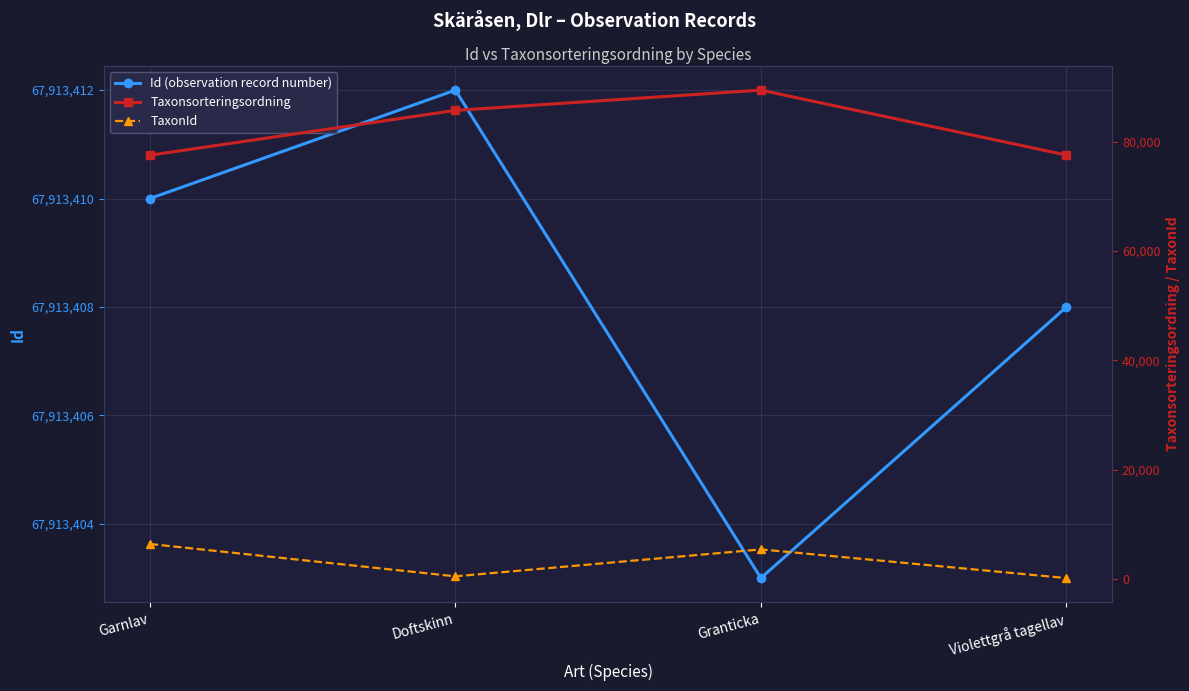

Reading left to right, list all the values displayed in this chart.

Id (observation record number): 67913410	67913412	67913403	67913408
Taxonsorteringsordning: 77506	85703	89410	77541
TaxonId: 6425	510	5432	185